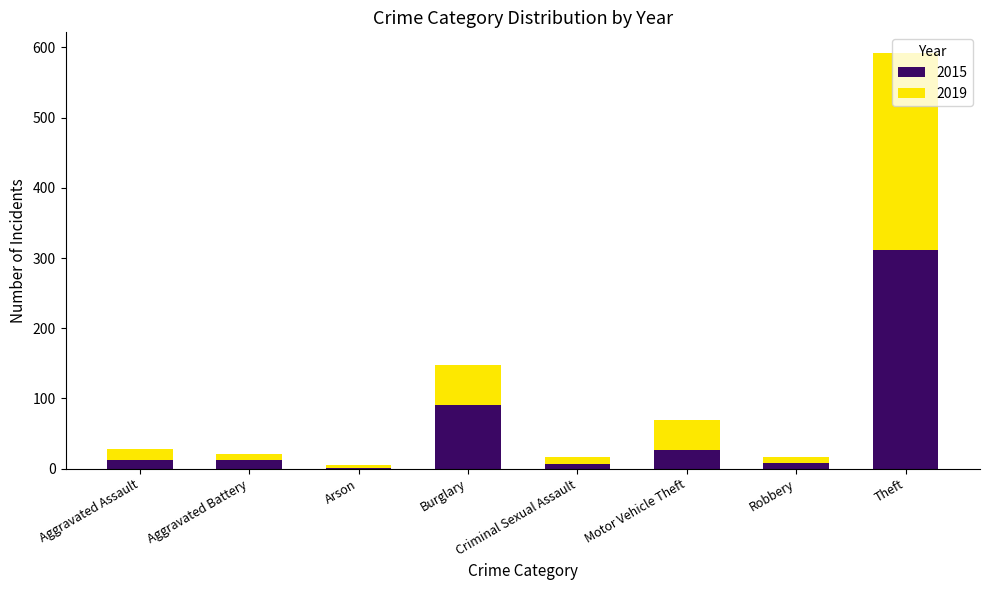

What is the total value across all series at Motor Vehicle Theft?

70